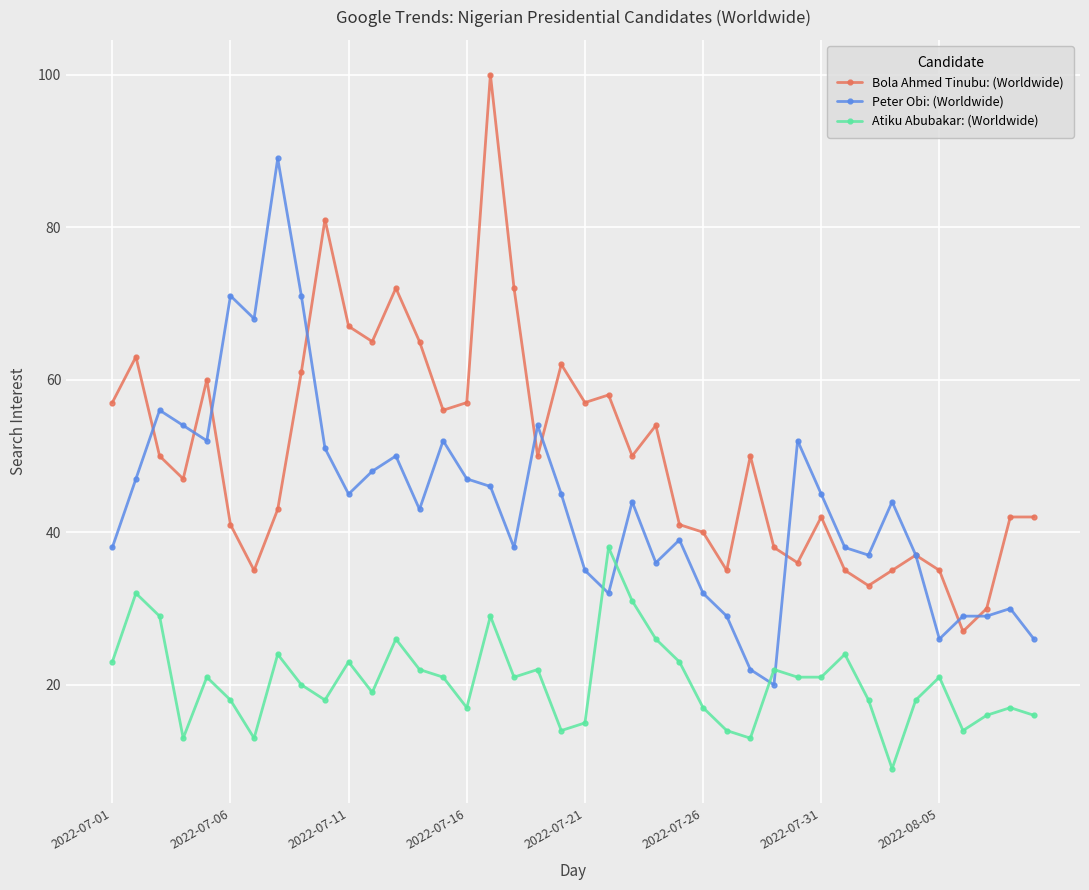

Reading right to left, list all the values displayed in this chart.

Bola Ahmed Tinubu: (Worldwide): 42	42	30	27	35	37	35	33	35	42	36	38	50	35	40	41	54	50	58	57	62	50	72	100	57	56	65	72	65	67	81	61	43	35	41	60	47	50	63	57
Peter Obi: (Worldwide): 26	30	29	29	26	37	44	37	38	45	52	20	22	29	32	39	36	44	32	35	45	54	38	46	47	52	43	50	48	45	51	71	89	68	71	52	54	56	47	38
Atiku Abubakar: (Worldwide): 16	17	16	14	21	18	9	18	24	21	21	22	13	14	17	23	26	31	38	15	14	22	21	29	17	21	22	26	19	23	18	20	24	13	18	21	13	29	32	23